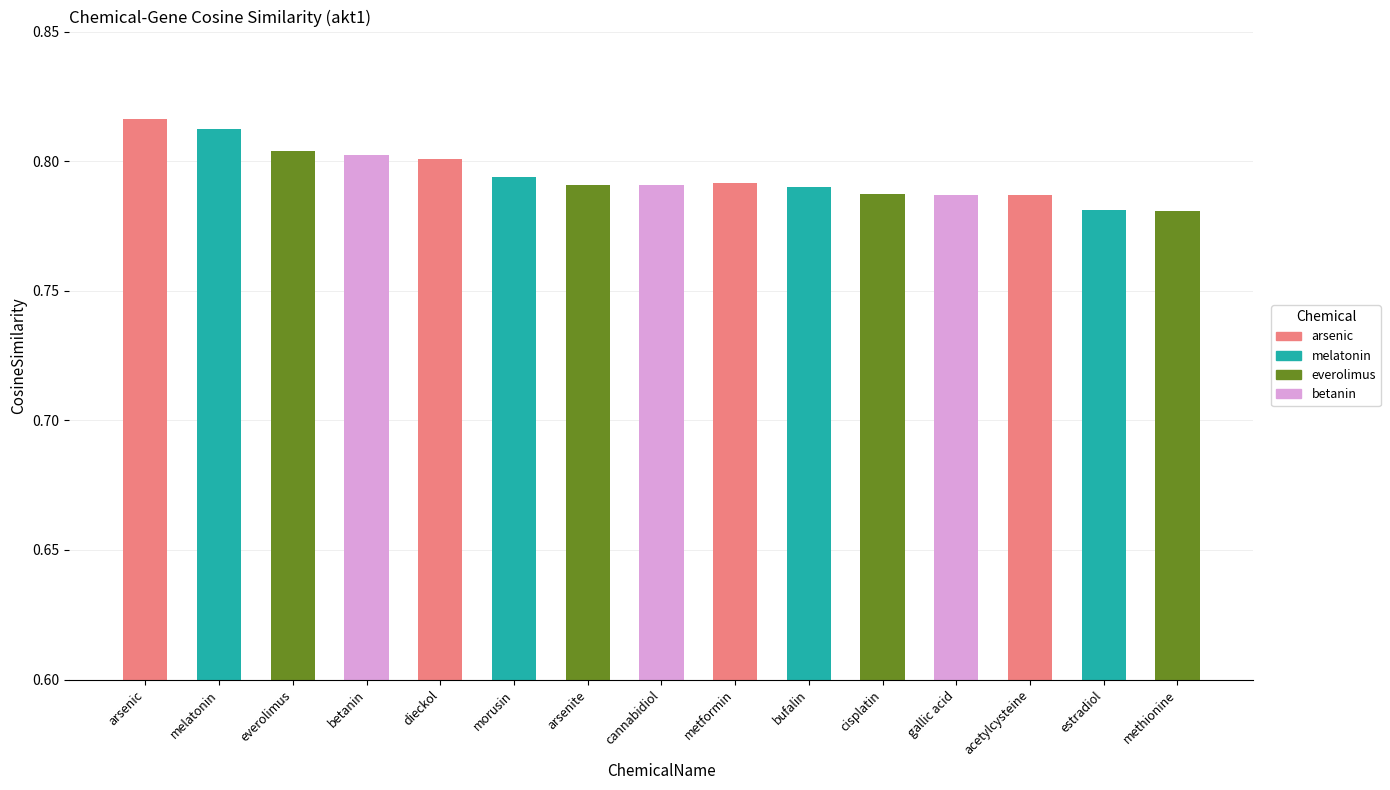

Between acetylcysteine and betanin, which is larger?

betanin